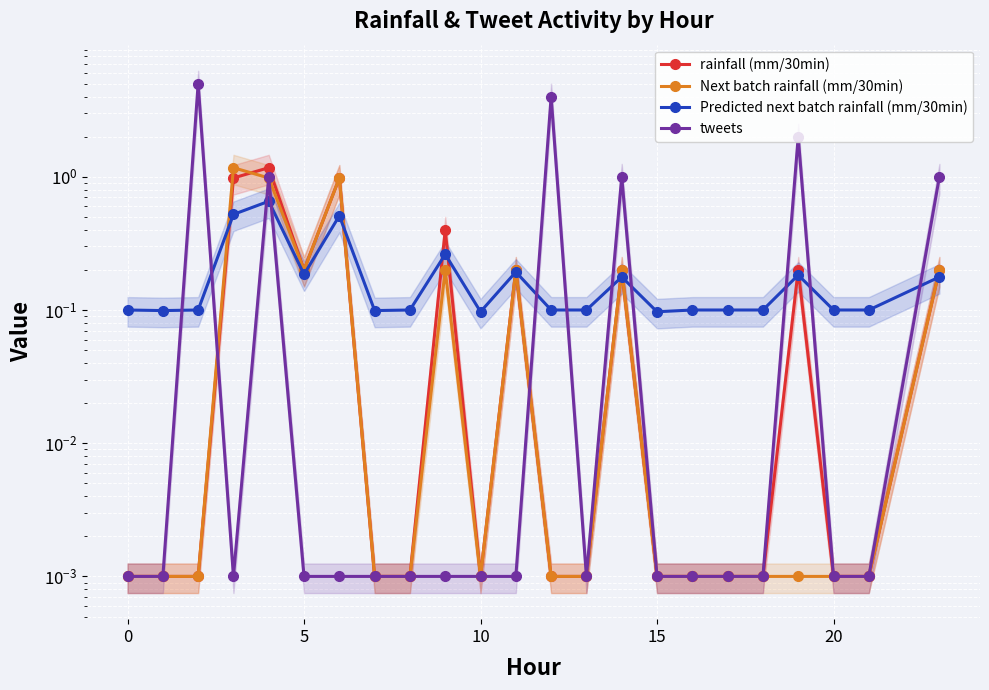

How many lines are shown in the chart?

4